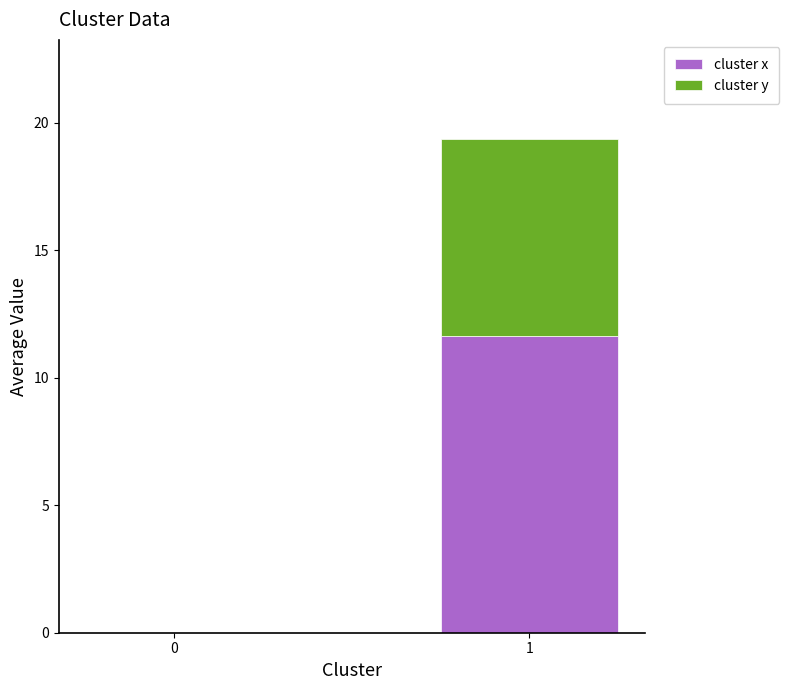

The cluster x series shows 4.2 at 1. True or false?

False